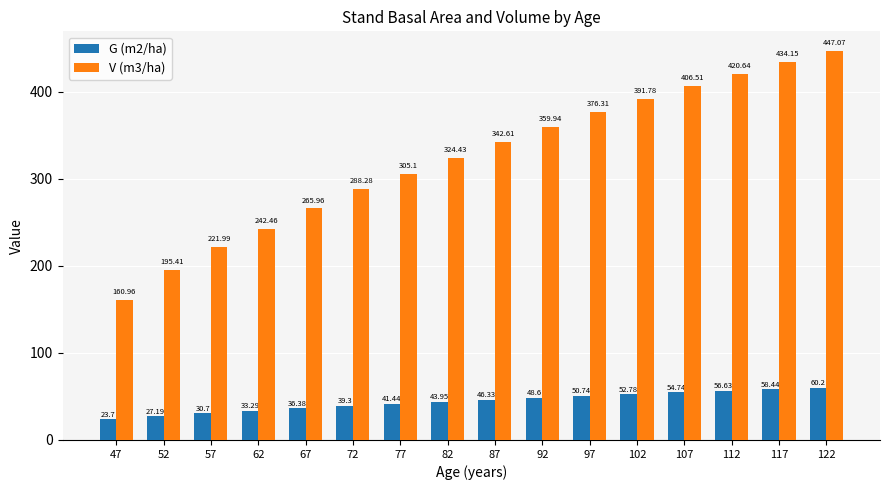

At which label does V (m3/ha) reach its peak?

122